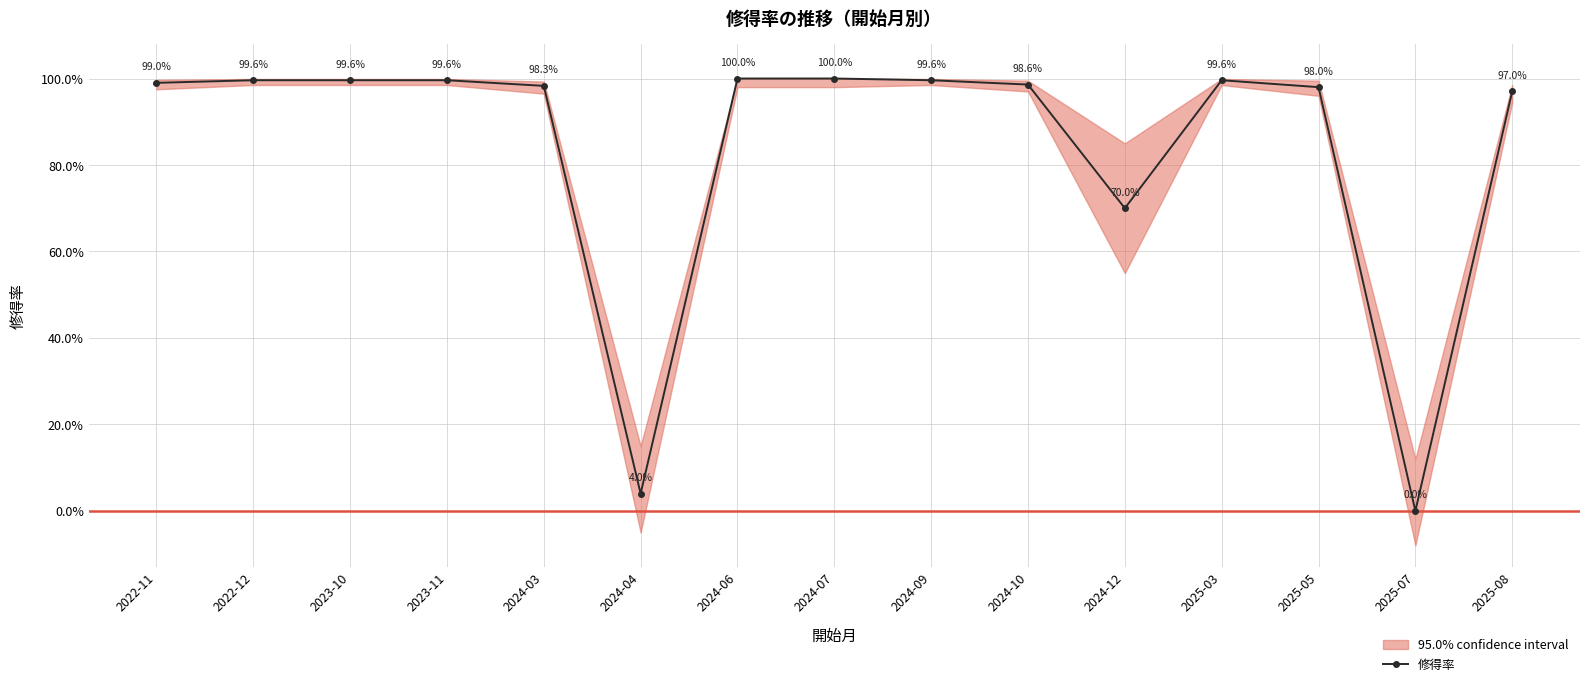

What is the label of the 9th point from the left?

2024-09